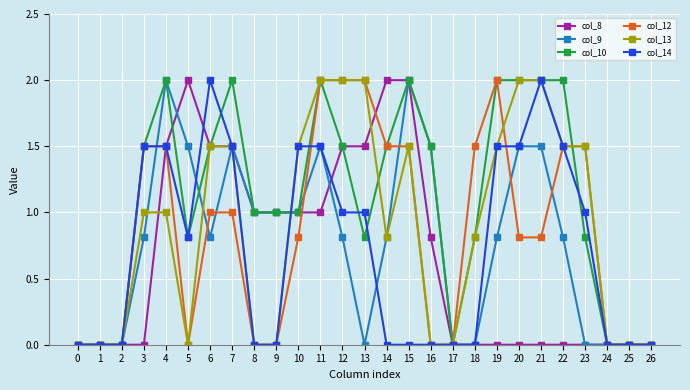

True or false: col_14 has more than 1 interior local peaks.

True